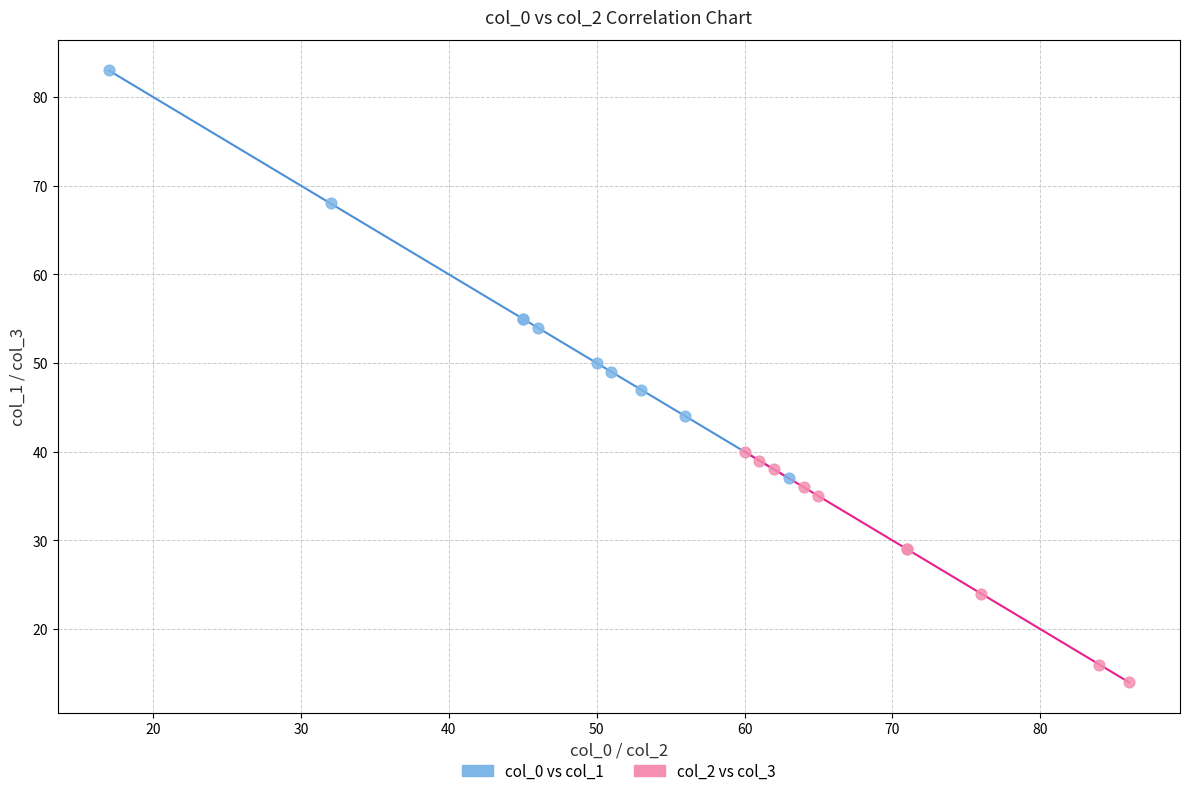

Which series reaches the maximum Y coordinate?

col_0 vs col_1